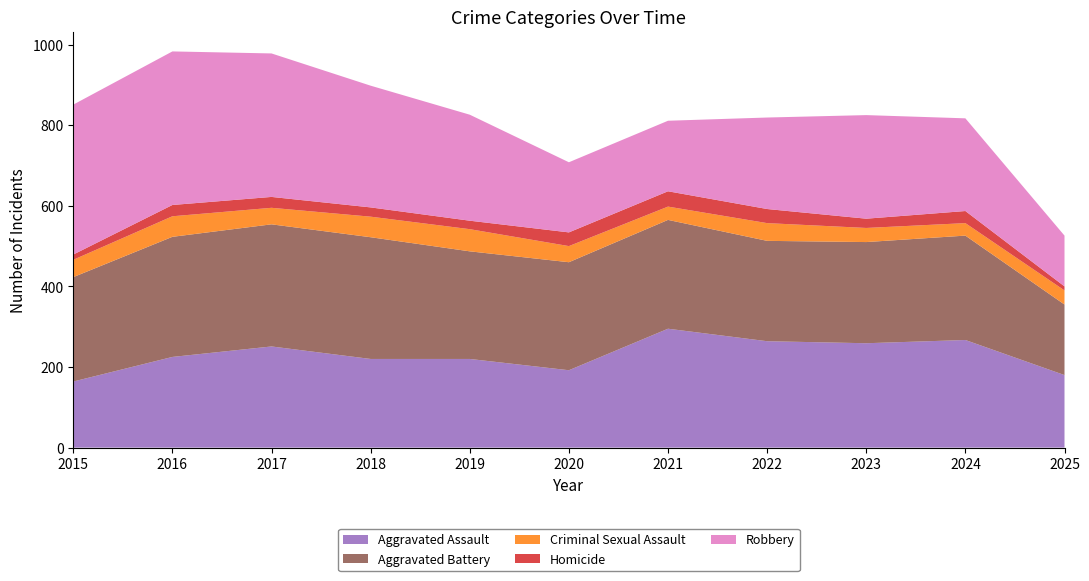

Reading left to right, transcribe all the data shown in this chart.

Aggravated Assault: 2015=164	2016=225	2017=251	2018=220	2019=220	2020=192	2021=295	2022=264	2023=259	2024=267	2025=180
Aggravated Battery: 2015=259	2016=298	2017=303	2018=302	2019=267	2020=268	2021=270	2022=249	2023=251	2024=259	2025=175
Criminal Sexual Assault: 2015=43	2016=51	2017=41	2018=51	2019=55	2020=40	2021=33	2022=44	2023=35	2024=31	2025=35
Homicide: 2015=13	2016=28	2017=27	2018=23	2019=21	2020=34	2021=38	2022=35	2023=23	2024=30	2025=10
Robbery: 2015=372	2016=381	2017=356	2018=302	2019=263	2020=174	2021=175	2022=227	2023=257	2024=230	2025=126